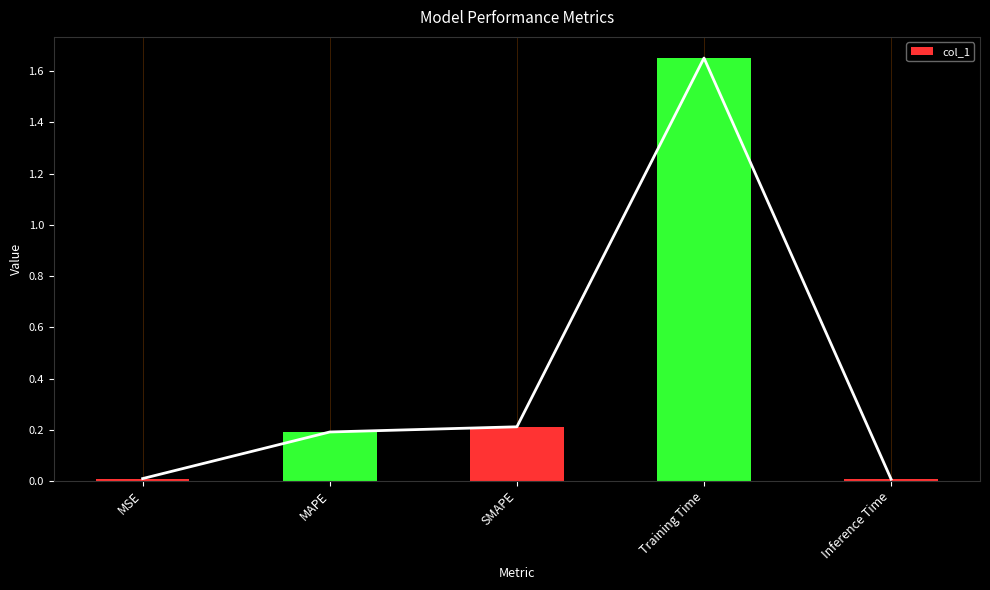

Reading left to right, list all the values displayed in this chart.

MSE=0.0	MAPE=0.2	SMAPE=0.2	Training Time=1.7	Inference Time=0.0